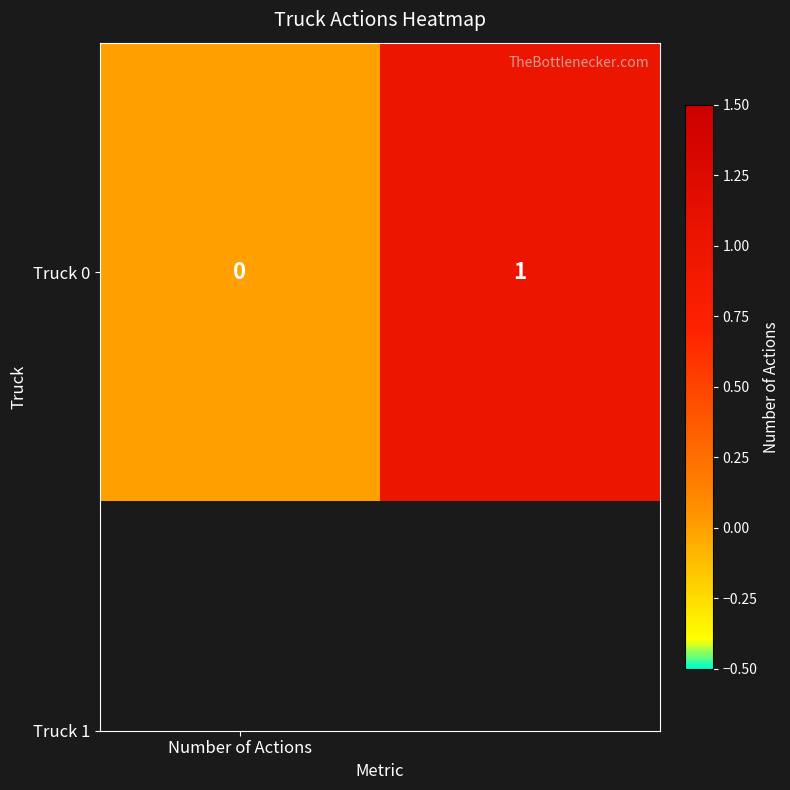

List the labels in order of value, largest first.

1, Number of Actions